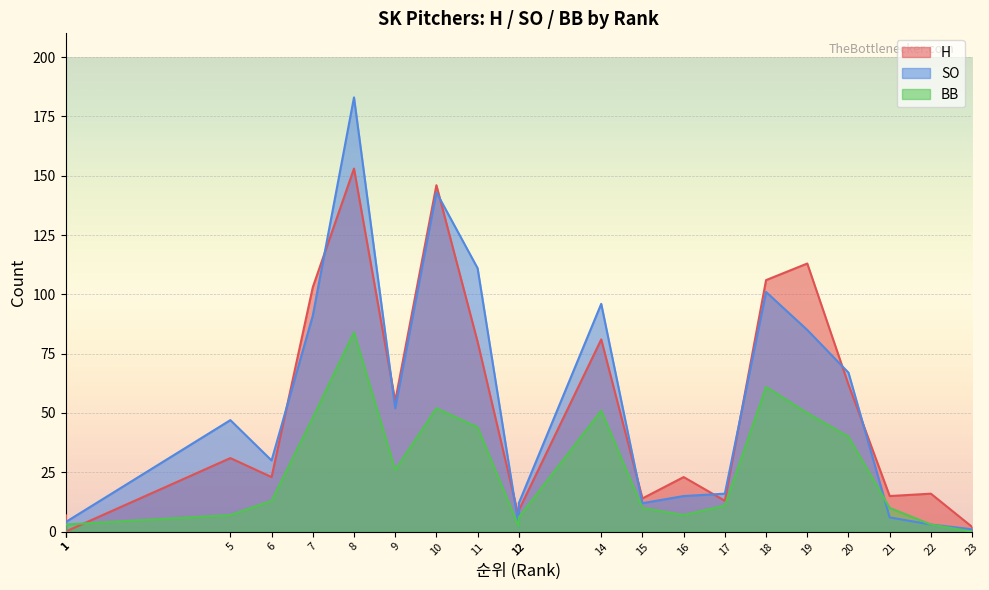

List the series in order of their peak value, highest first.

SO, H, BB